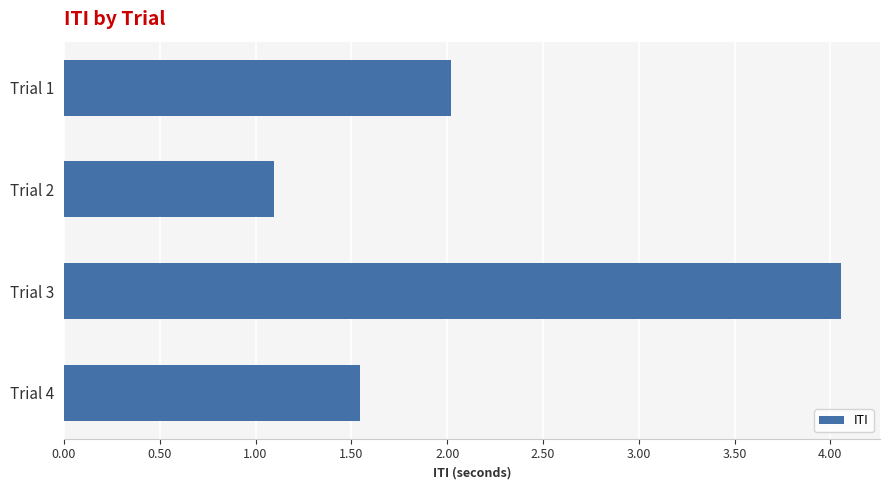

True or false: the data shows 2.0 at Trial 1.

True